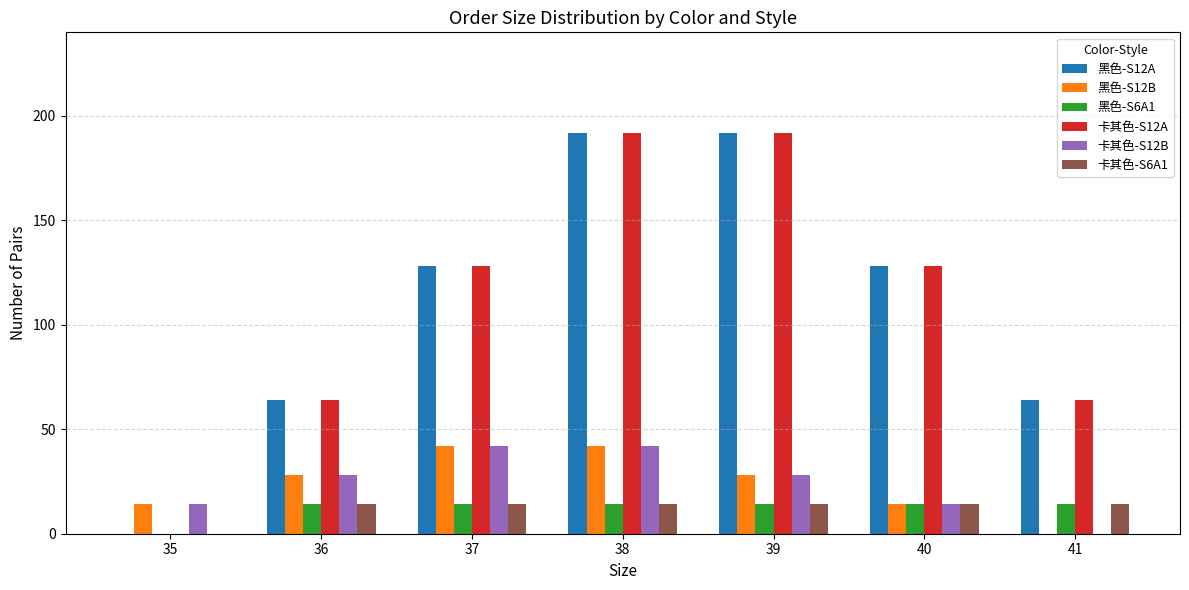

How many categories are shown in the chart?

7